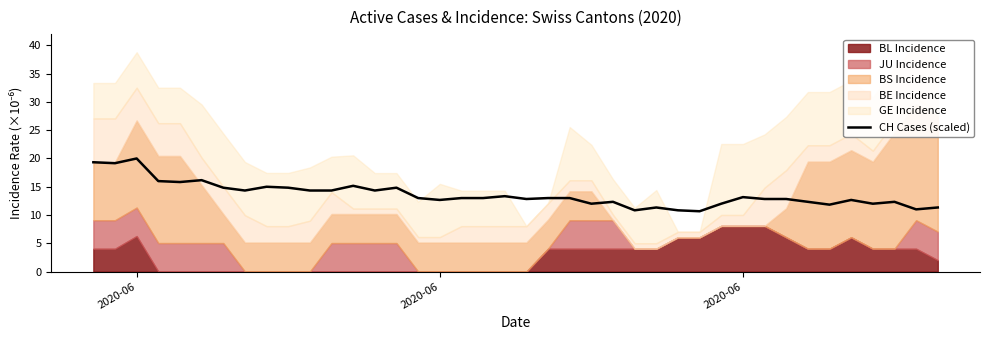

Reading right to left, extract all data points from this chart.

11.3	11.0	12.3	12.0	12.7	11.8	12.3	12.8	12.8	13.2	12.0	10.7	10.8	11.3	10.8	12.3	12.0	13.0	13.0	12.8	13.3	13.0	13.0	12.7	13.0	14.8	14.3	15.2	14.3	14.3	14.8	15.0	14.3	14.8	16.2	15.8	16.0	20.0	19.2	19.3